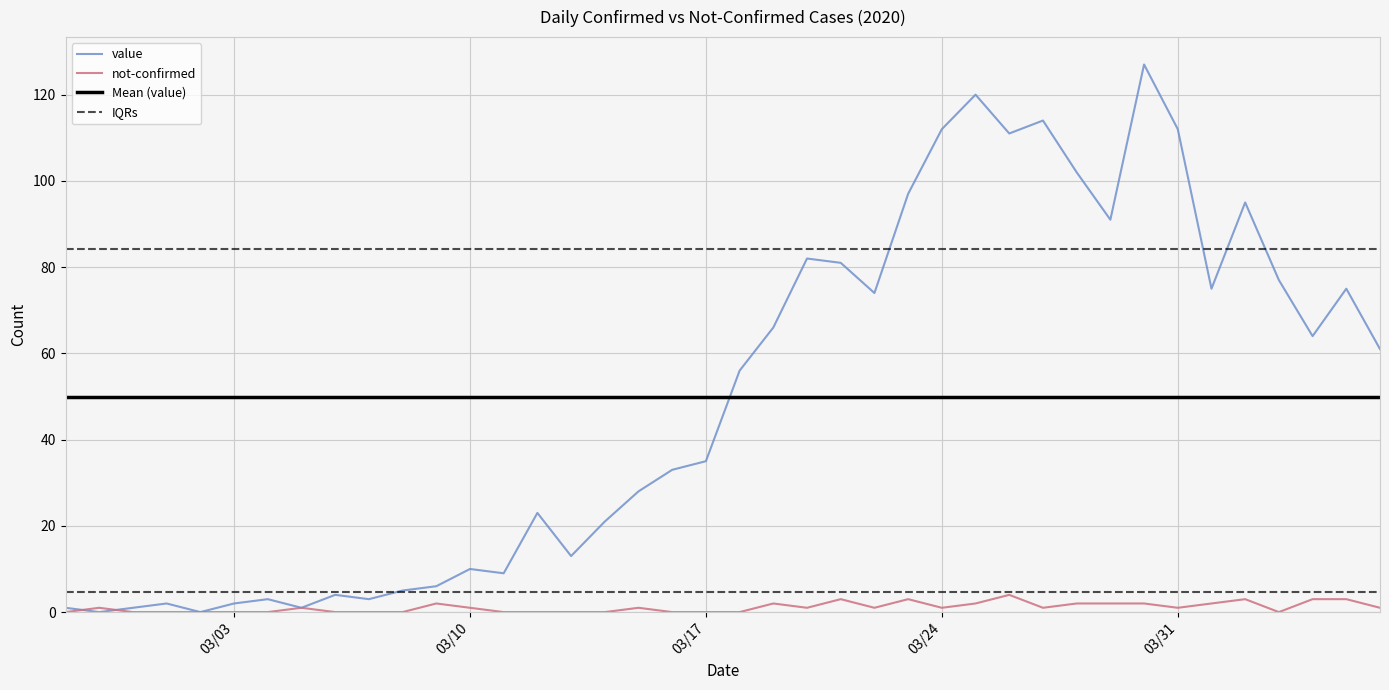

Which series ends up on top after the final intersection of not-confirmed and value?

value